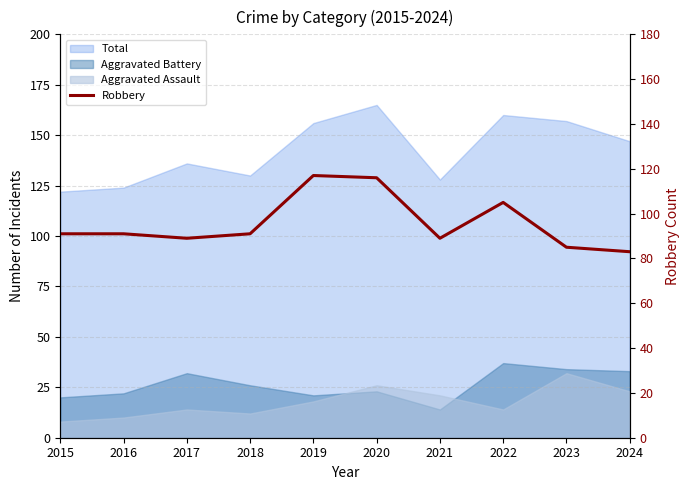

Reading right to left, extract all data points from this chart.

83	85	105	89	116	117	91	89	91	91